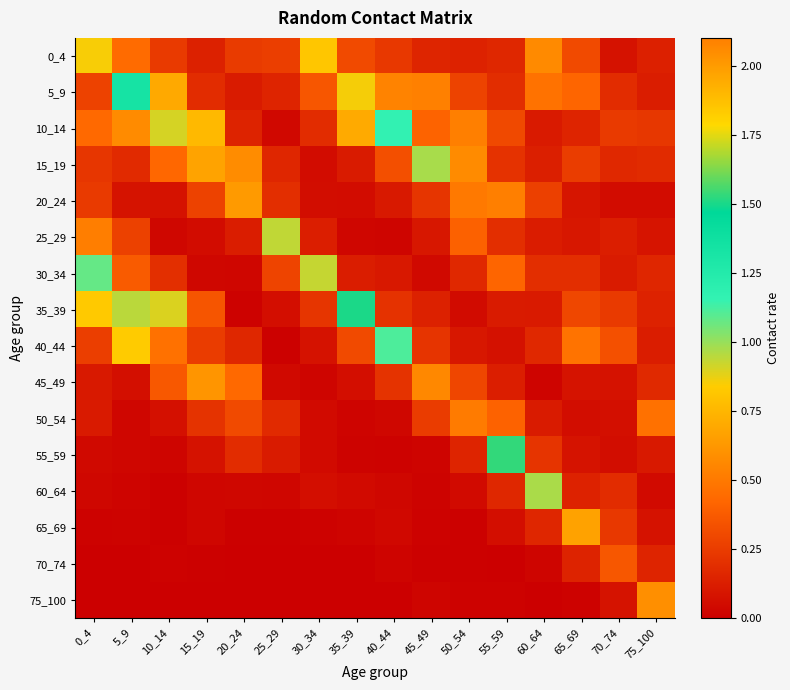

Reading left to right, extract all data points from this chart.

0_4: 0_4=0.9	5_9=0.4	10_14=0.2	15_19=0.1	20_24=0.2	25_29=0.3	30_34=0.8	35_39=0.3	40_44=0.2	45_49=0.2	50_54=0.1	55_59=0.2	60_64=0.6	65_69=0.3	70_74=0.1	75_100=0.1
5_9: 0_4=0.3	5_9=1.3	10_14=0.7	15_19=0.2	20_24=0.1	25_29=0.2	30_34=0.4	35_39=0.9	40_44=0.5	45_49=0.5	50_54=0.3	55_59=0.2	60_64=0.5	65_69=0.4	70_74=0.2	75_100=0.1
10_14: 0_4=0.4	5_9=0.6	10_14=0.9	15_19=0.8	20_24=0.2	25_29=0.0	30_34=0.2	35_39=0.7	40_44=1.2	45_49=0.4	50_54=0.5	55_59=0.3	60_64=0.1	65_69=0.2	70_74=0.2	75_100=0.2
15_19: 0_4=0.2	5_9=0.2	10_14=0.4	15_19=0.7	20_24=0.6	25_29=0.2	30_34=0.1	35_39=0.1	40_44=0.3	45_49=1.0	50_54=0.6	55_59=0.2	60_64=0.1	65_69=0.3	70_74=0.2	75_100=0.2
20_24: 0_4=0.2	5_9=0.1	10_14=0.1	15_19=0.3	20_24=2.0	25_29=0.2	30_34=0.1	35_39=0.1	40_44=0.1	45_49=0.2	50_54=0.5	55_59=0.5	60_64=0.3	65_69=0.1	70_74=0.1	75_100=0.1
25_29: 0_4=0.5	5_9=0.3	10_14=0.0	15_19=0.1	20_24=0.1	25_29=0.9	30_34=0.1	35_39=0.0	40_44=0.0	45_49=0.1	50_54=0.4	55_59=0.2	60_64=0.1	65_69=0.1	70_74=0.1	75_100=0.1
30_34: 0_4=1.1	5_9=0.4	10_14=0.2	15_19=0.0	20_24=0.0	25_29=0.3	30_34=0.9	35_39=0.1	40_44=0.1	45_49=0.0	50_54=0.2	55_59=0.4	60_64=0.2	65_69=0.2	70_74=0.1	75_100=0.2
35_39: 0_4=0.8	5_9=0.9	10_14=0.9	15_19=0.4	20_24=0.0	25_29=0.1	30_34=0.2	35_39=1.5	40_44=0.2	45_49=0.1	50_54=0.1	55_59=0.1	60_64=0.1	65_69=0.3	70_74=0.2	75_100=0.1
40_44: 0_4=0.3	5_9=0.8	10_14=0.5	15_19=0.3	20_24=0.2	25_29=0.0	30_34=0.1	35_39=0.3	40_44=1.1	45_49=0.2	50_54=0.1	55_59=0.1	60_64=0.2	65_69=0.5	70_74=0.3	75_100=0.1
45_49: 0_4=0.1	5_9=0.1	10_14=0.4	15_19=0.6	20_24=0.4	25_29=0.0	30_34=0.0	35_39=0.1	40_44=0.2	45_49=0.6	50_54=0.3	55_59=0.1	60_64=0.0	65_69=0.1	70_74=0.1	75_100=0.2
50_54: 0_4=0.1	5_9=0.0	10_14=0.1	15_19=0.2	20_24=0.3	25_29=0.2	30_34=0.0	35_39=0.0	40_44=0.0	45_49=0.3	50_54=0.5	55_59=0.4	60_64=0.1	65_69=0.1	70_74=0.1	75_100=0.5
55_59: 0_4=0.0	5_9=0.0	10_14=0.0	15_19=0.1	20_24=0.2	25_29=0.1	30_34=0.0	35_39=0.0	40_44=0.0	45_49=0.0	50_54=0.2	55_59=1.5	60_64=0.2	65_69=0.1	70_74=0.1	75_100=0.1
60_64: 0_4=0.0	5_9=0.0	10_14=0.0	15_19=0.0	20_24=0.0	25_29=0.0	30_34=0.1	35_39=0.0	40_44=0.0	45_49=0.0	50_54=0.0	55_59=0.2	60_64=1.0	65_69=0.1	70_74=0.2	75_100=0.0
65_69: 0_4=0.0	5_9=0.0	10_14=0.0	15_19=0.0	20_24=0.0	25_29=0.0	30_34=0.0	35_39=0.0	40_44=0.0	45_49=0.0	50_54=0.0	55_59=0.1	60_64=0.2	65_69=0.7	70_74=0.2	75_100=0.1
70_74: 0_4=0.0	5_9=0.0	10_14=0.0	15_19=0.0	20_24=0.0	25_29=0.0	30_34=0.0	35_39=0.0	40_44=0.0	45_49=0.0	50_54=0.0	55_59=0.0	60_64=0.0	65_69=0.1	70_74=0.4	75_100=0.2
75_100: 0_4=0.0	5_9=0.0	10_14=0.0	15_19=0.0	20_24=0.0	25_29=0.0	30_34=0.0	35_39=0.0	40_44=0.0	45_49=0.0	50_54=0.0	55_59=0.0	60_64=0.0	65_69=0.0	70_74=0.1	75_100=0.6